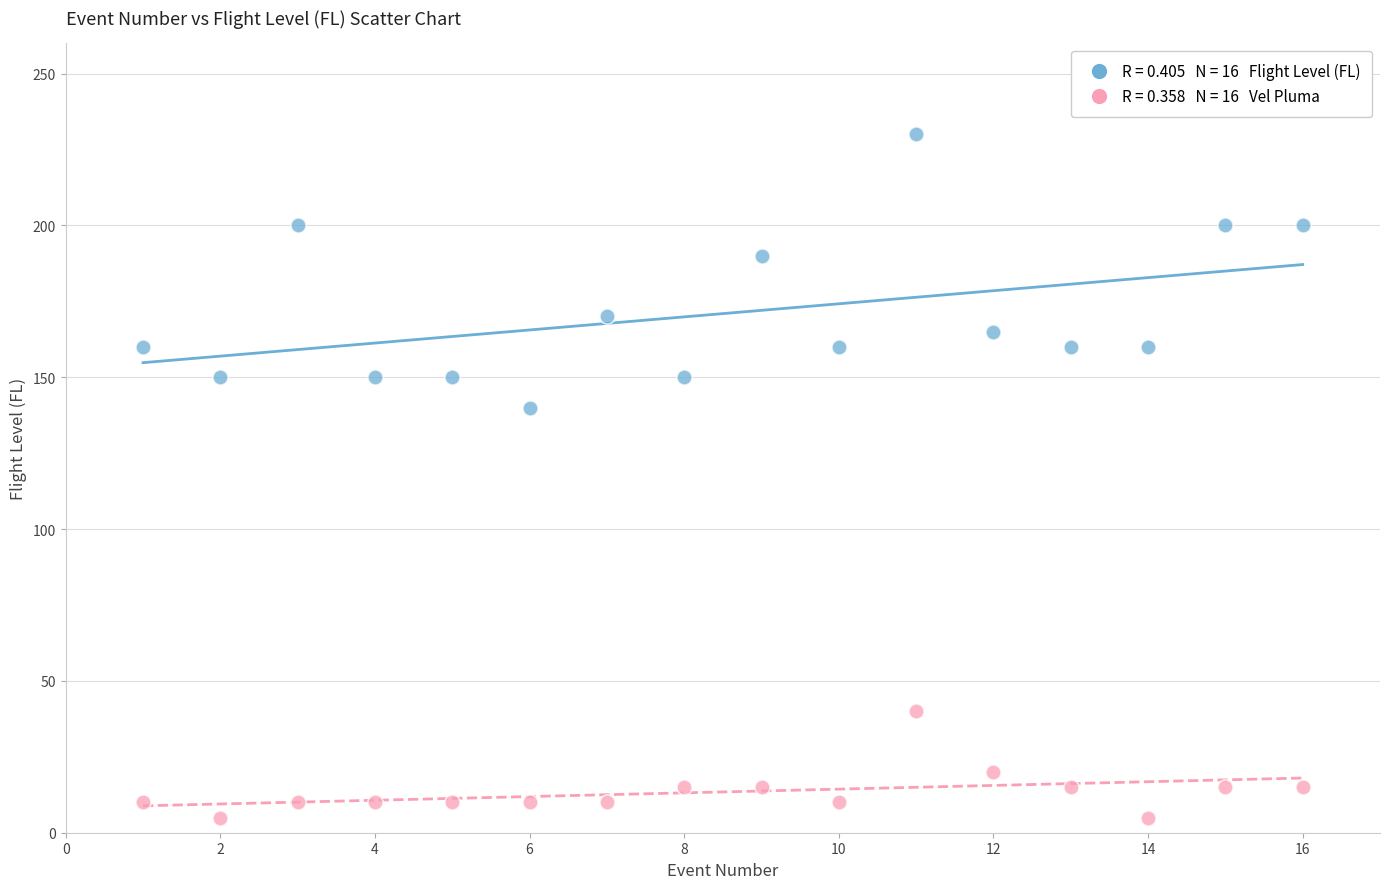

Across all series, what Y value is closest to 117?

140